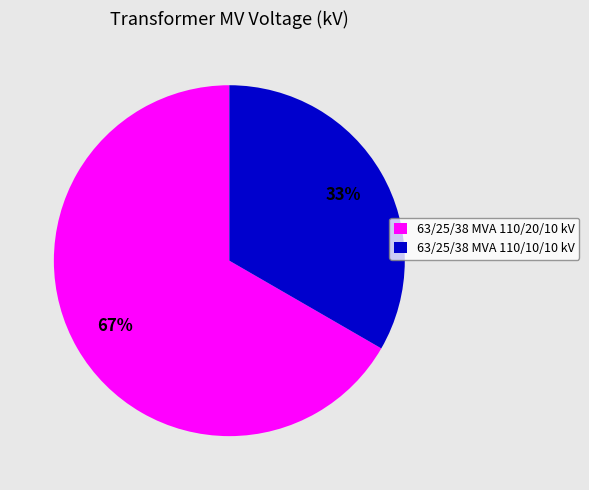

Is it true that 63/25/38 MVA 110/10/10 kV is 28% of the pie?

False